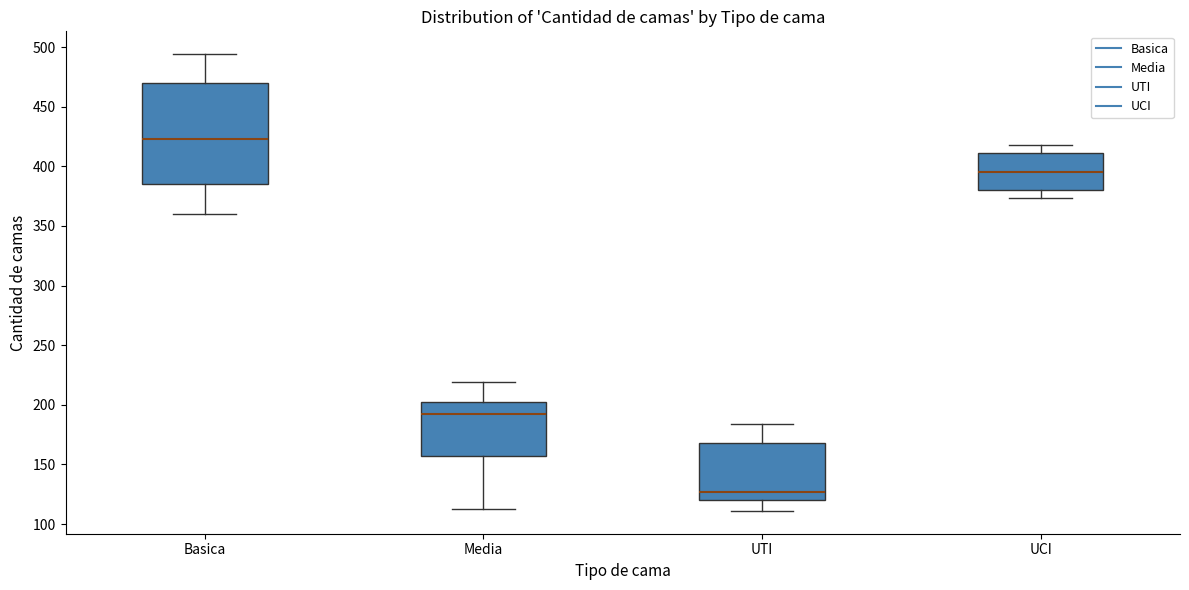

Reading left to right, read every box against the y-axis: the position of its median line, the range the box covers, and the ends of its whiskers. The values are not printed on the chart, so give them approximately, as read against the axis.

Basica: median 425, box 385 to 470, whiskers 360 to 495
Media: median 195, box 155 to 200, whiskers 115 to 220
UTI: median 125, box 120 to 170, whiskers 110 to 185
UCI: median 395, box 380 to 410, whiskers 375 to 420